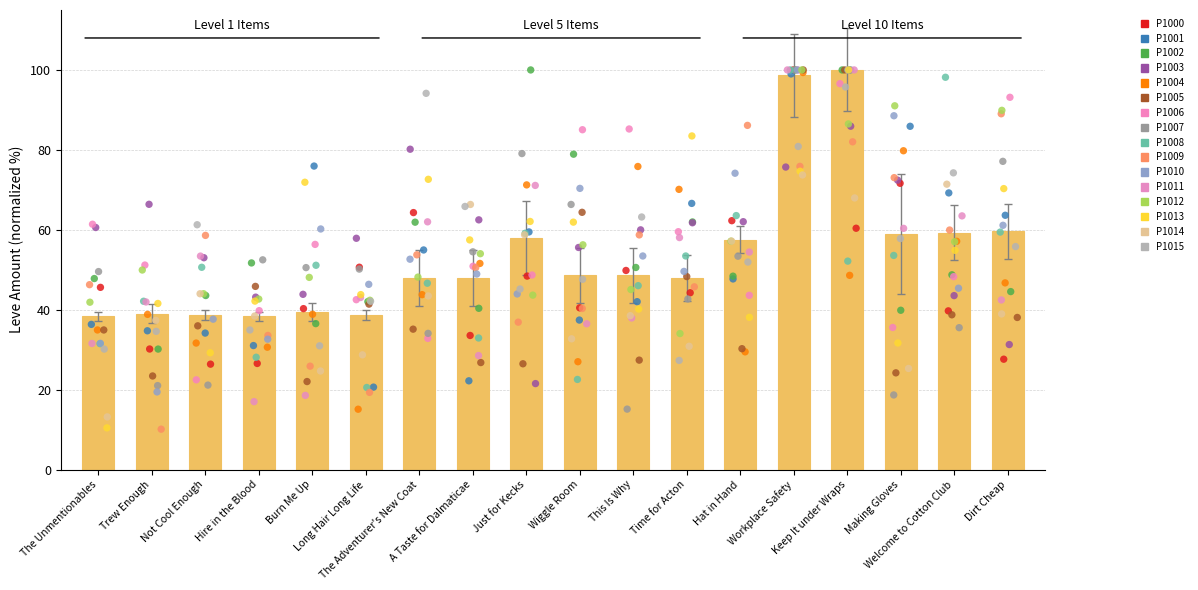

What is the ratio of the value at Workplace Safety to the value at Burn Me Up?

2.5